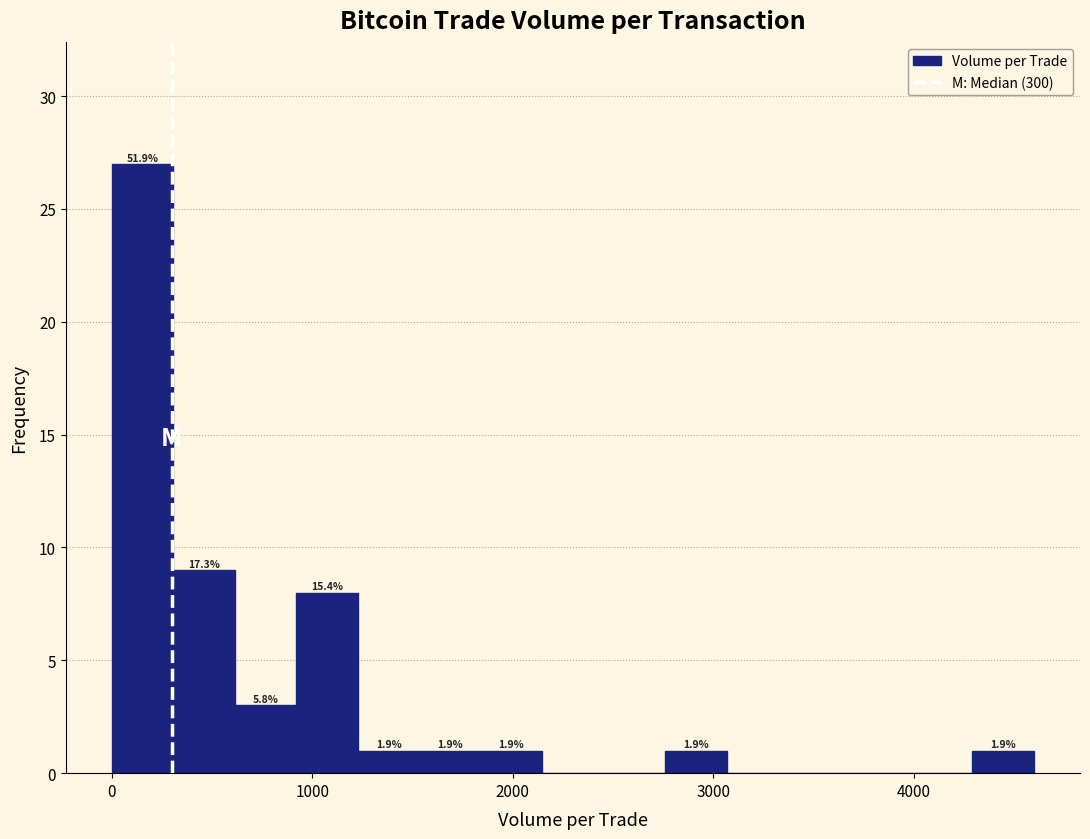

Around what value on the x-axis is the tallest bar? Give the approximate position of its centre, as read against the axis.

200